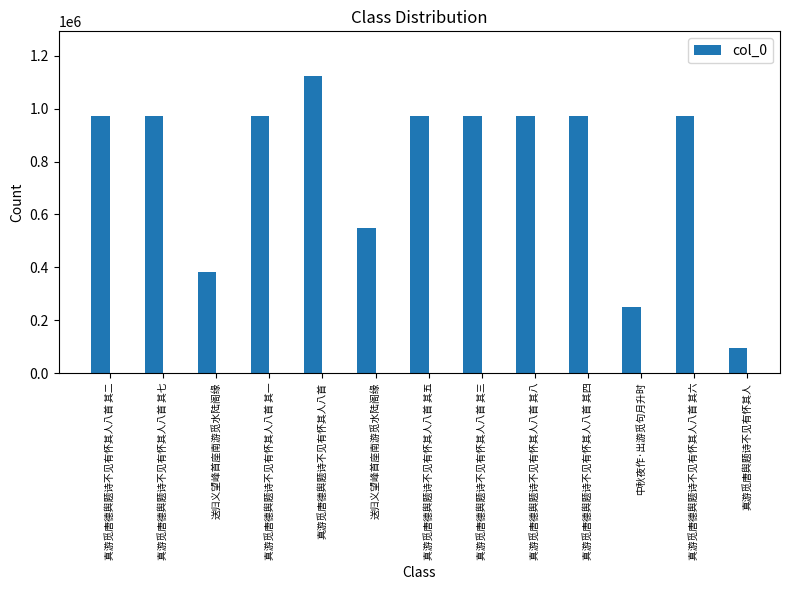

What is the average value?

783499